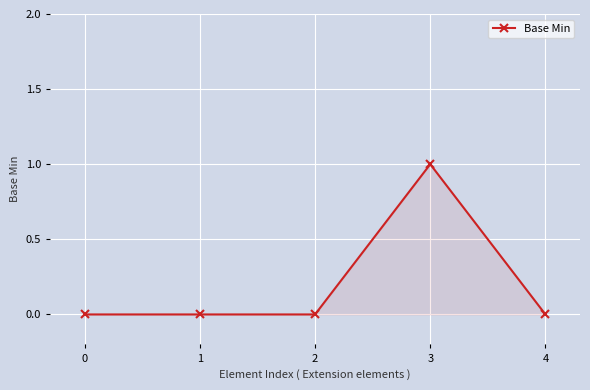

Which has a higher value, 4 or 3?

3